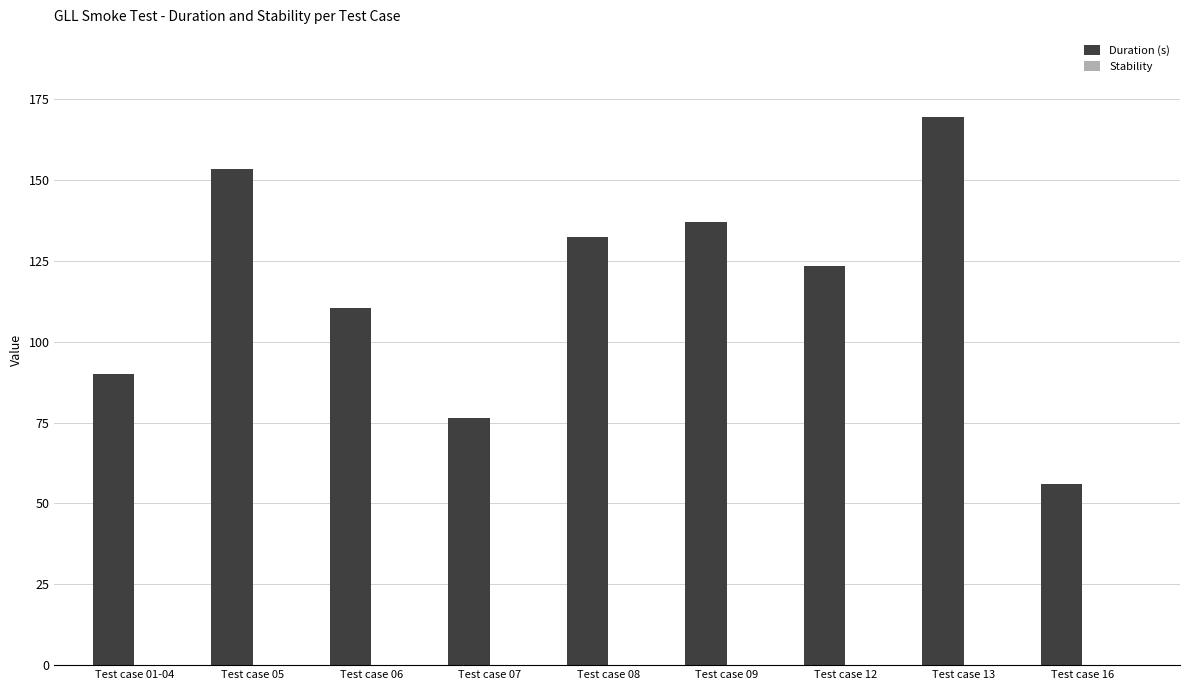

Which has a higher value, Test case 07 or Test case 01-04?

Test case 01-04